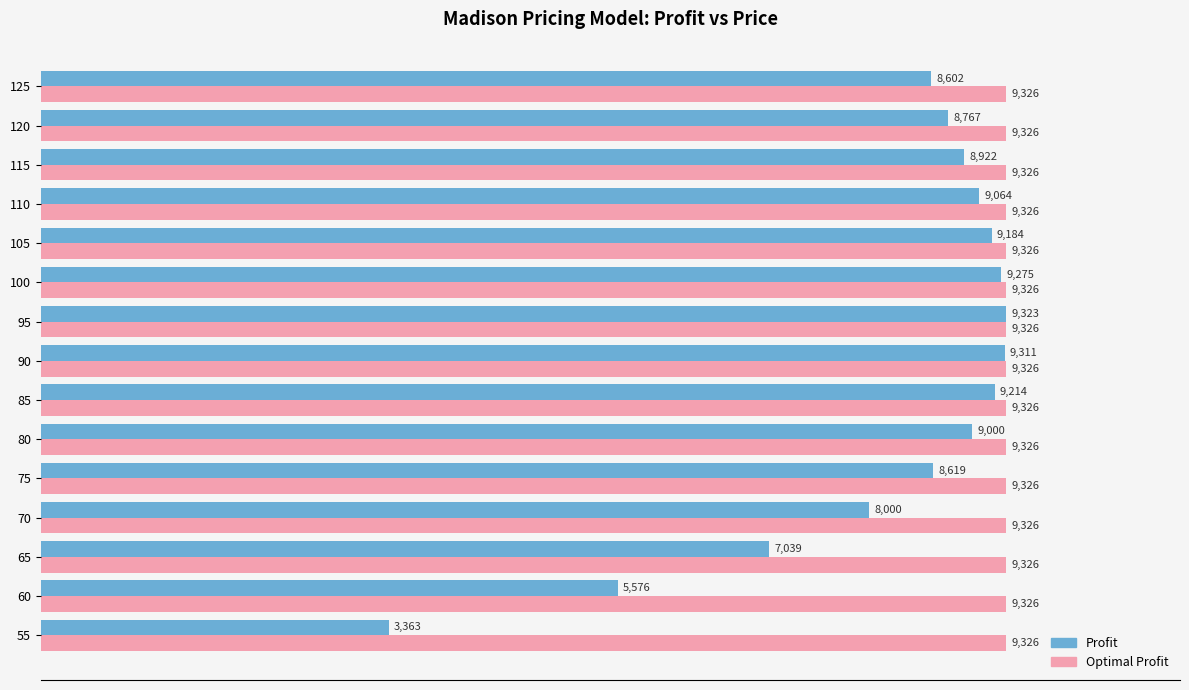

Which series has the largest range (max minus min)?

Profit